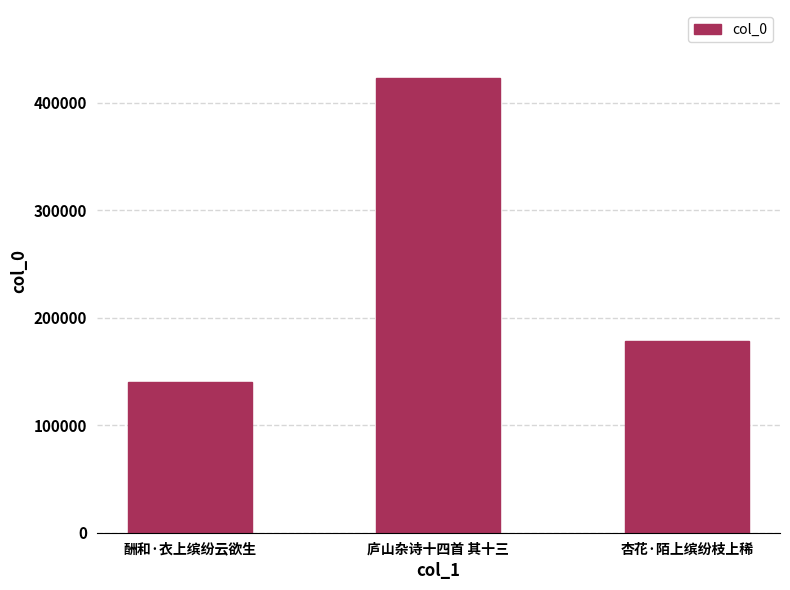

What is the label of the 1st bar from the left?

酬和·衣上缤纷云欲生